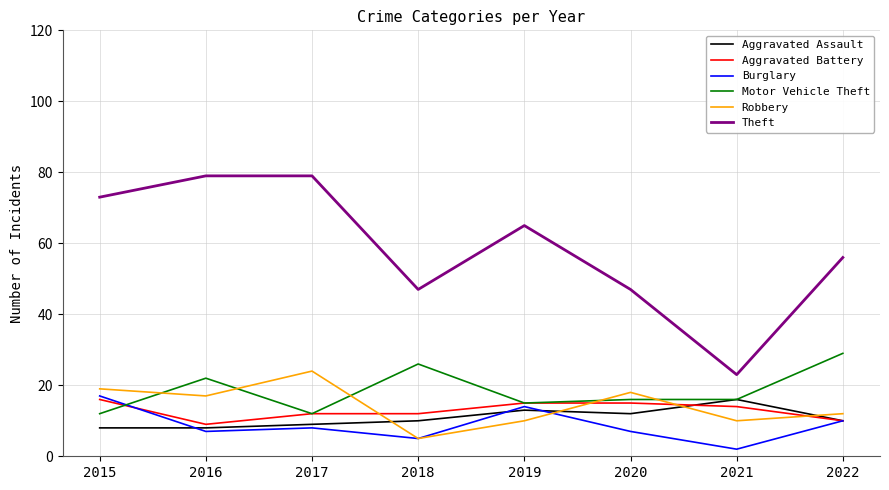

True or false: Theft and Burglary cross at least once.

False